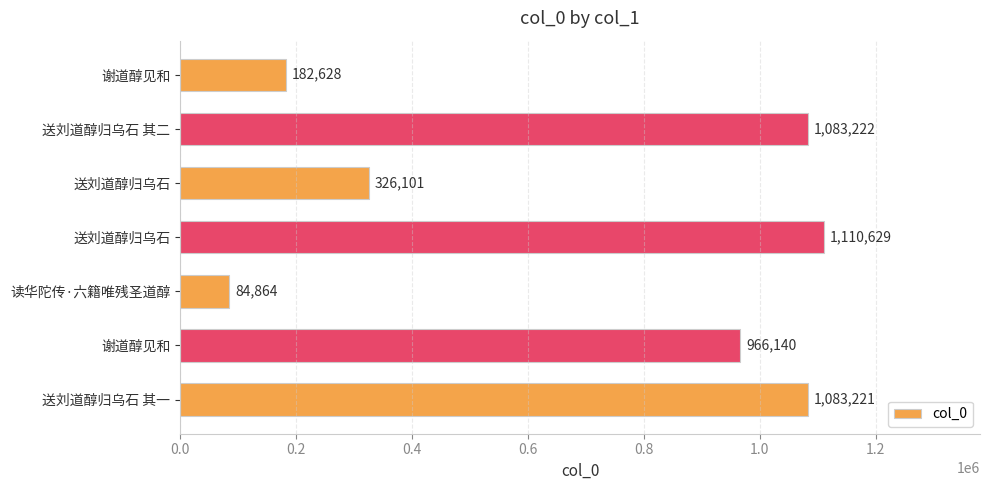

How many values are below 966140?

3